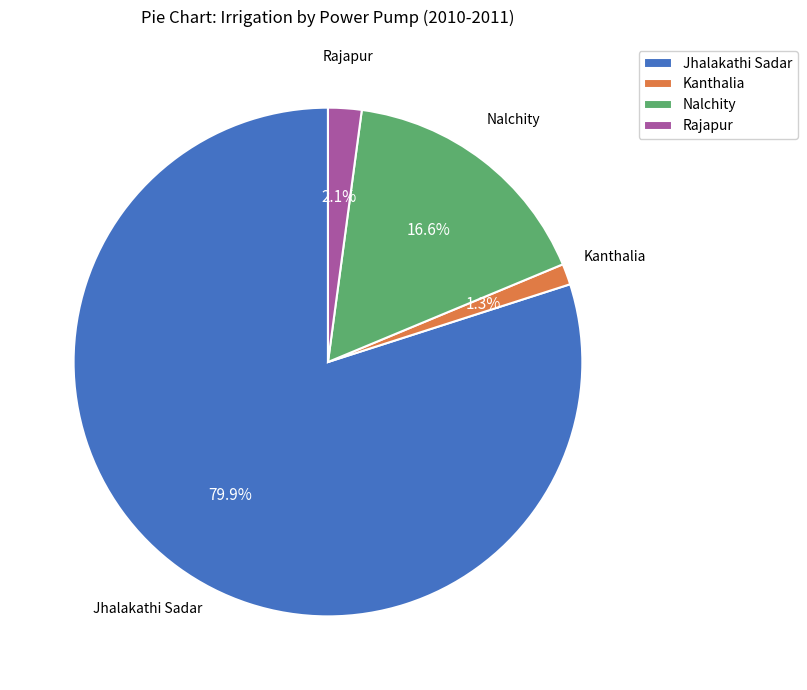

True or false: Rajapur accounts for 2% of the total.

True